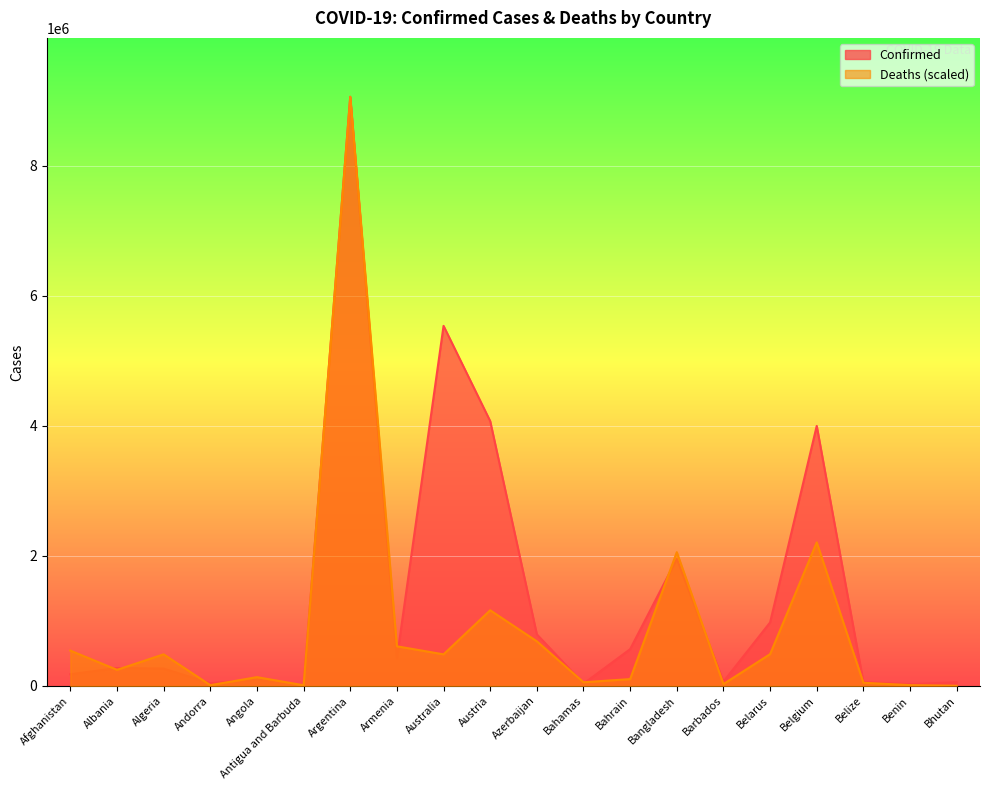

Which series ends up on top after the final intersection of Deaths and Confirmed?

Confirmed